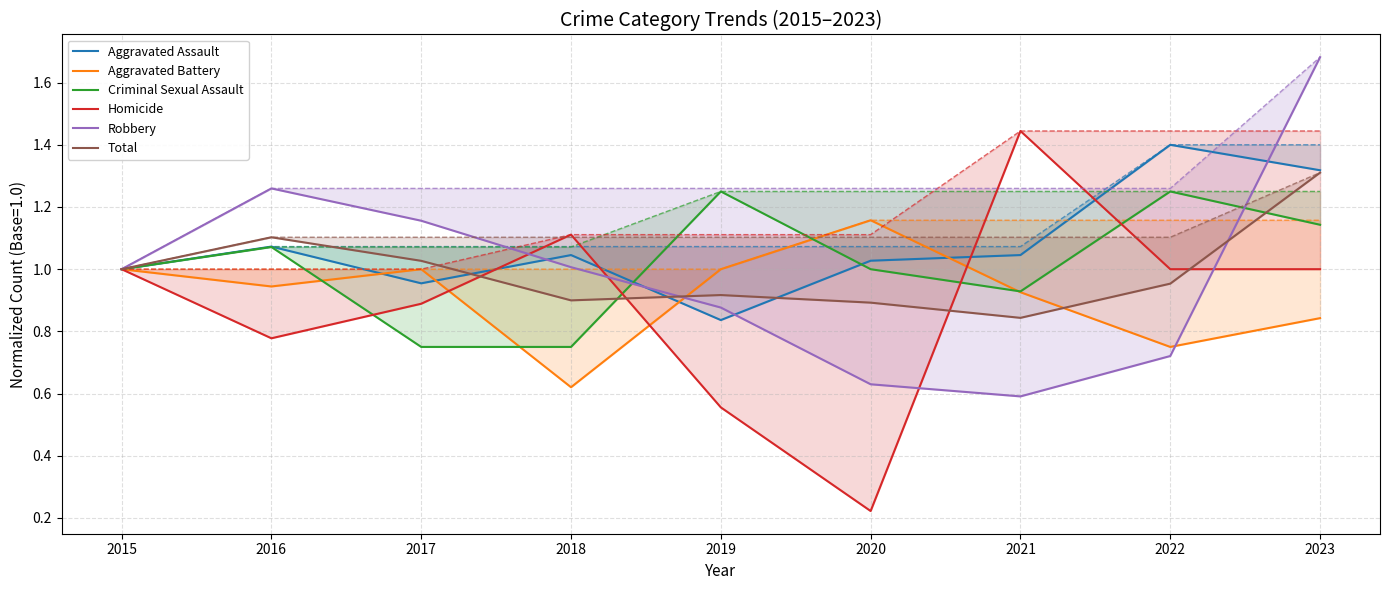

What is the value of the Total point at the 2nd from the left?

1.1